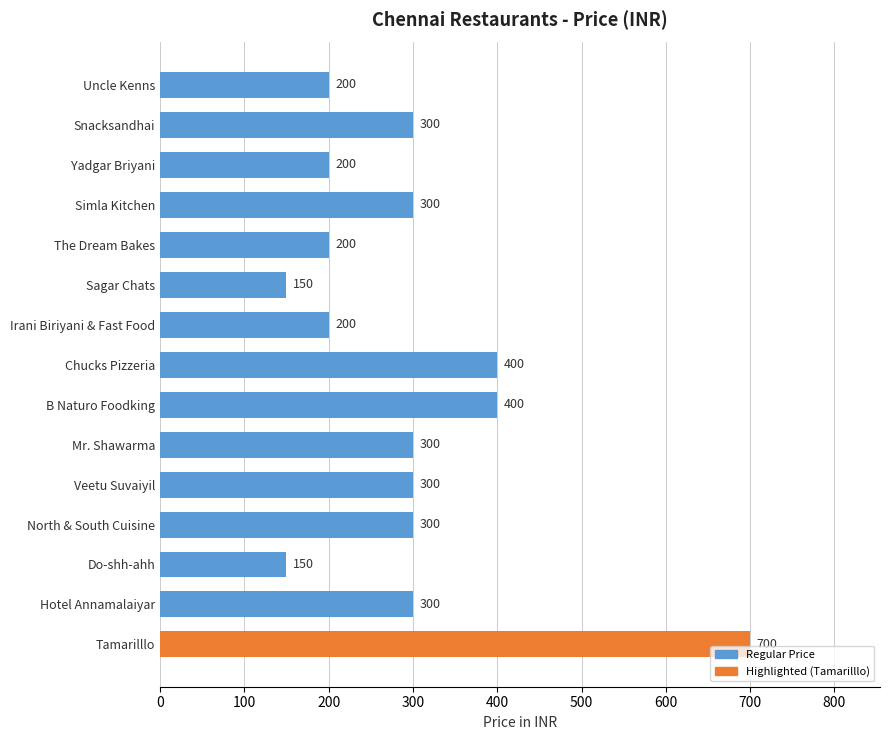

True or false: the data shows 700 at Tamarilllo.

True